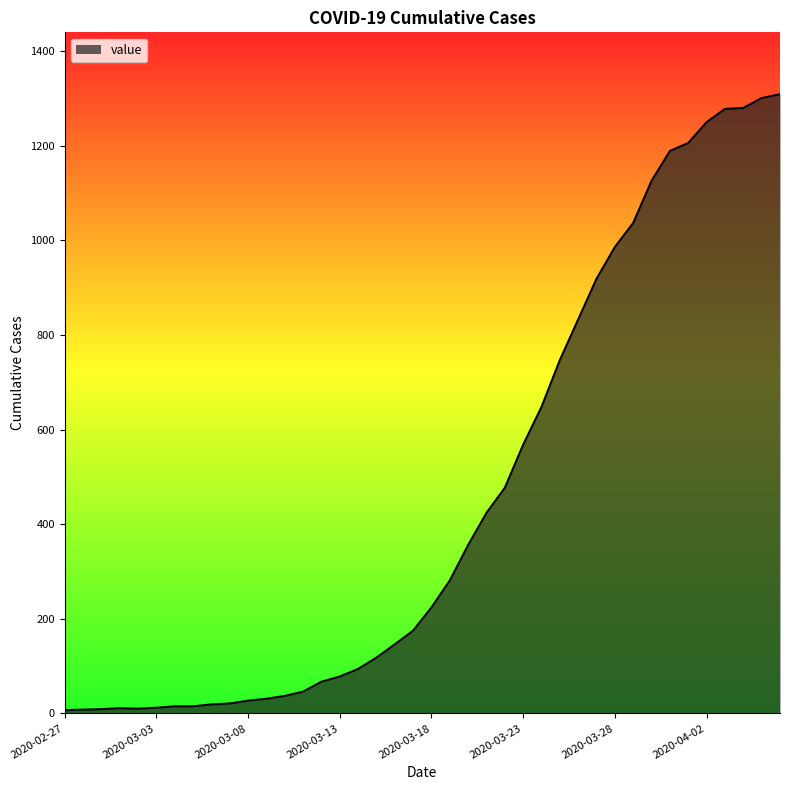

What is the label of the 36th point from the right?

2020-03-02